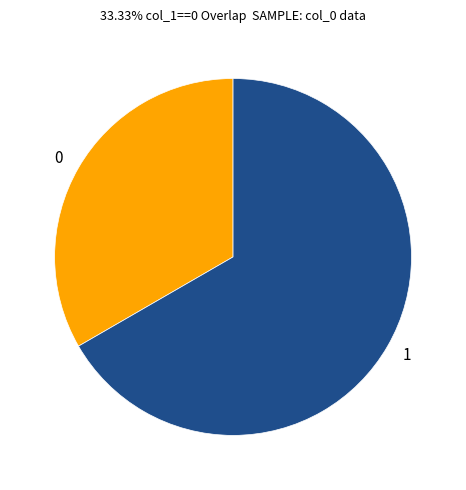

The 0 slice represents 33% of the pie. True or false?

True